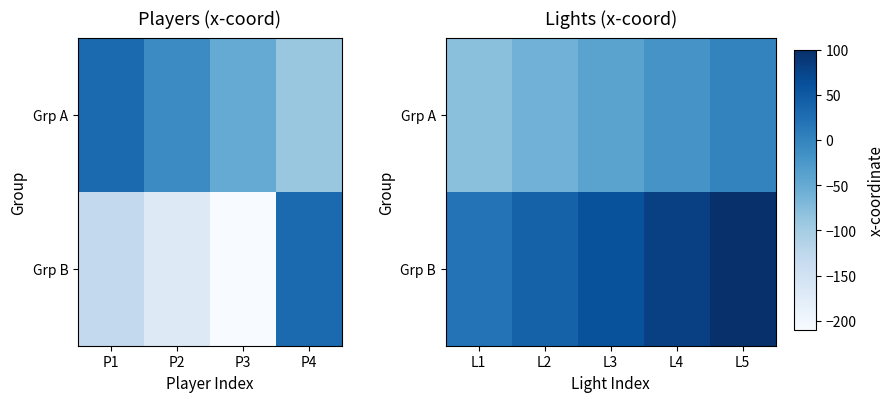

What is the maximum value shown in the chart?

100